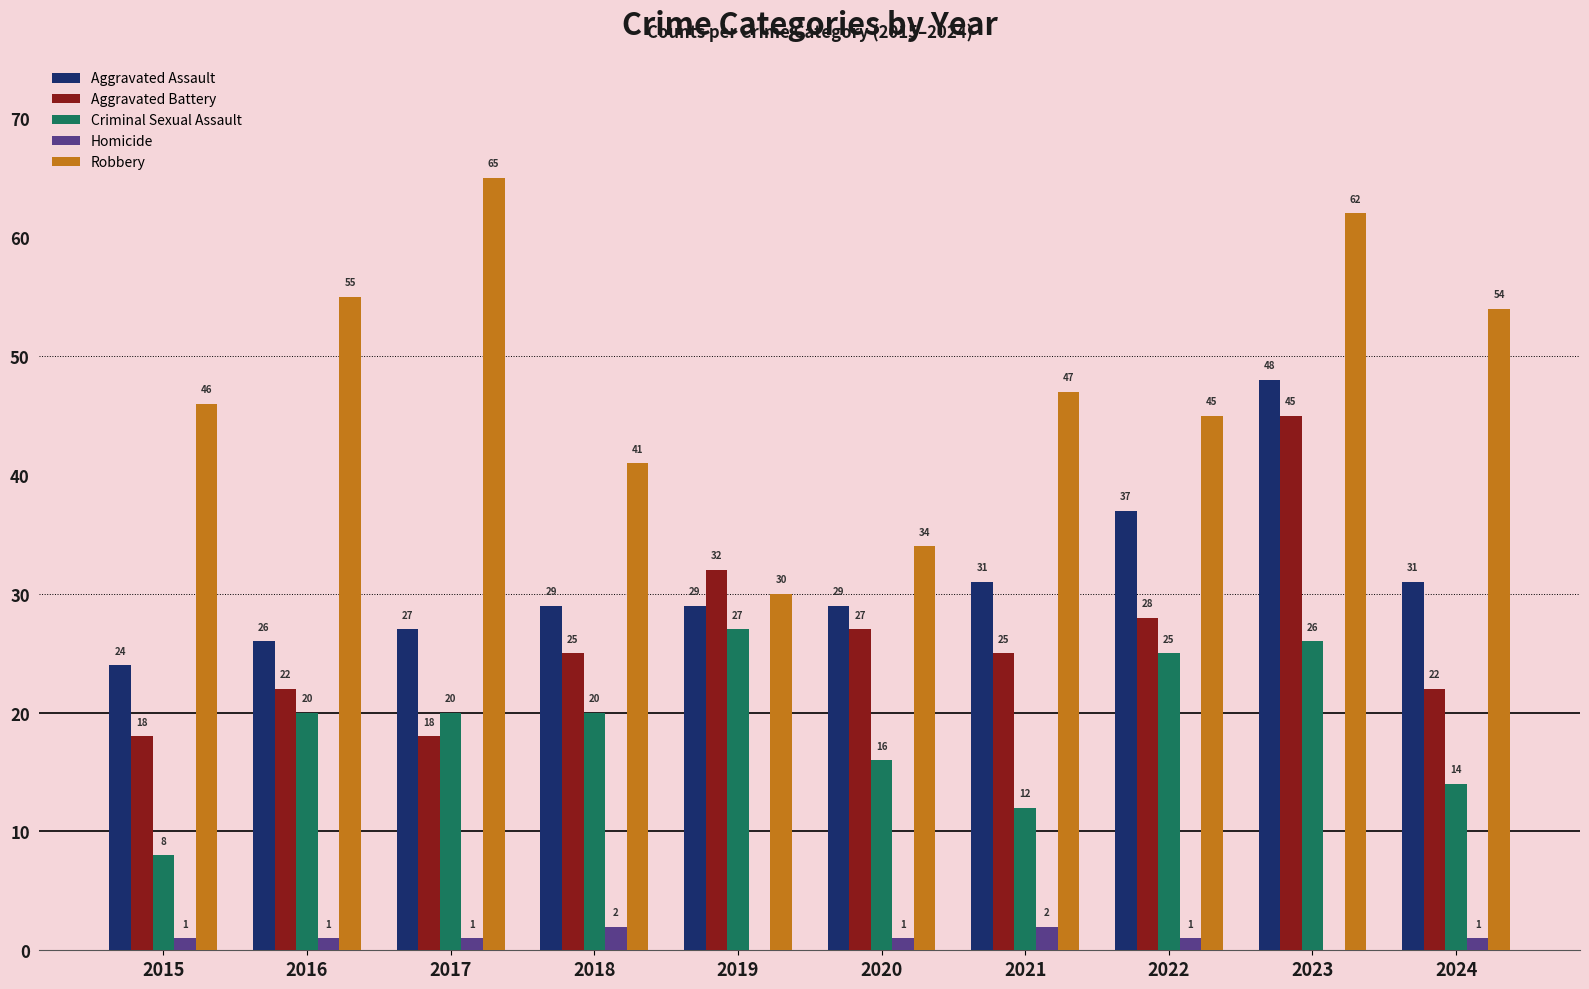

What is the maximum value for Criminal Sexual Assault?

27